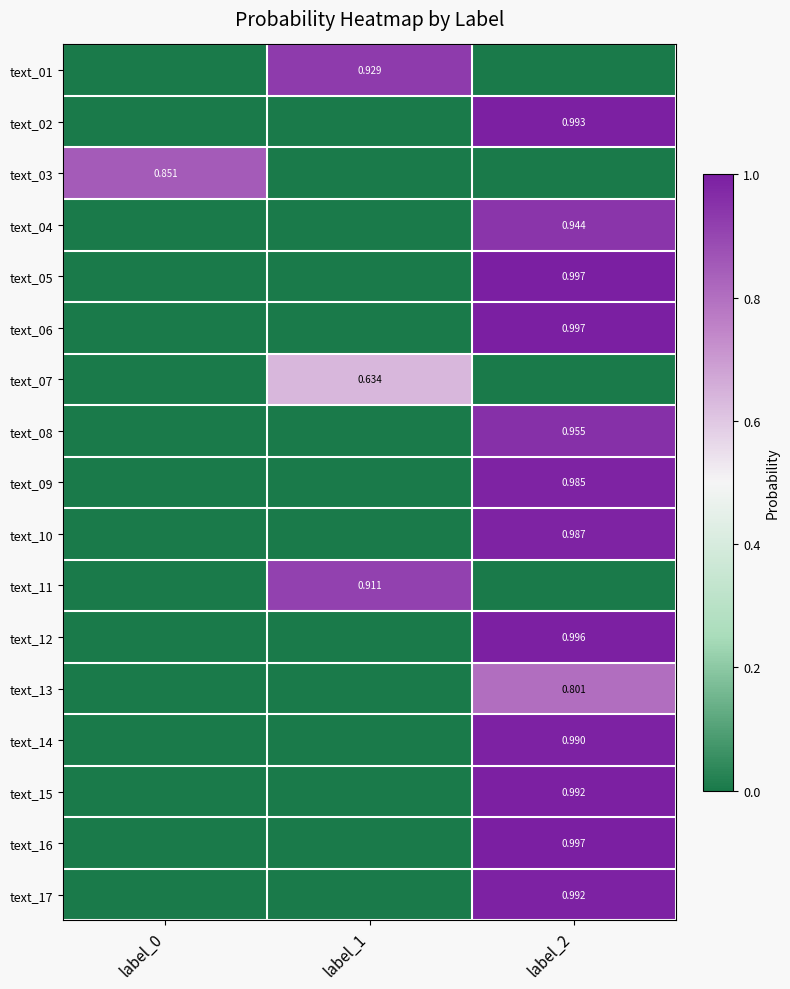

Is it true that text_09 equals -0.7 at label_0?

False